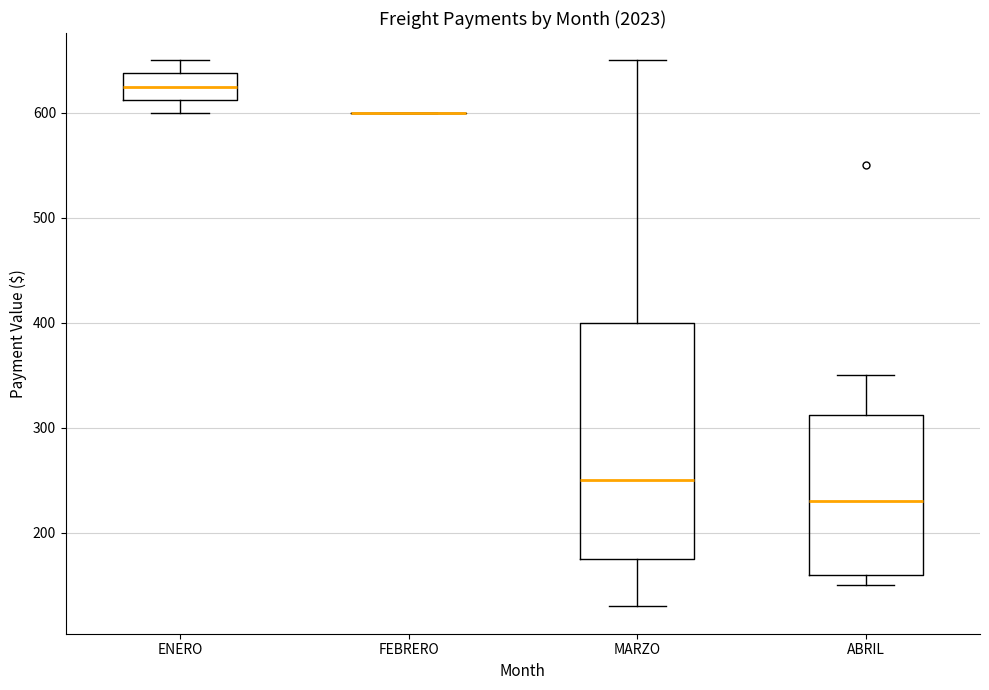

Reading left to right, transcribe this box plot: for each box, give where its median line is, the range the box spans, and where its two whiskers end, as read against the y-axis. The values are not printed on the chart, so give them approximately, as read against the axis.

ENERO: median 630, box 610 to 640, whiskers 600 to 650
FEBRERO: box collapsed to a line at 600, whiskers 600 to 600
MARZO: median 250, box 180 to 400, whiskers 130 to 650
ABRIL: median 230, box 160 to 310, whiskers 150 to 350